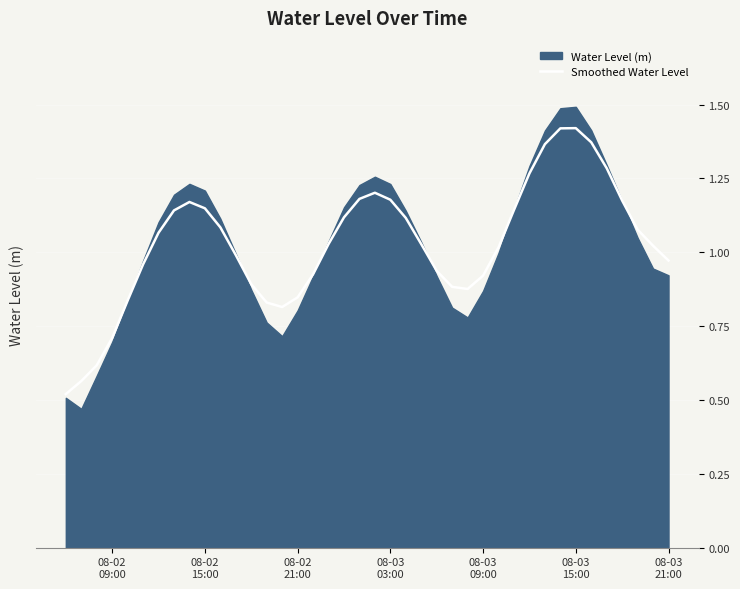

How many data points are less than 1?

17